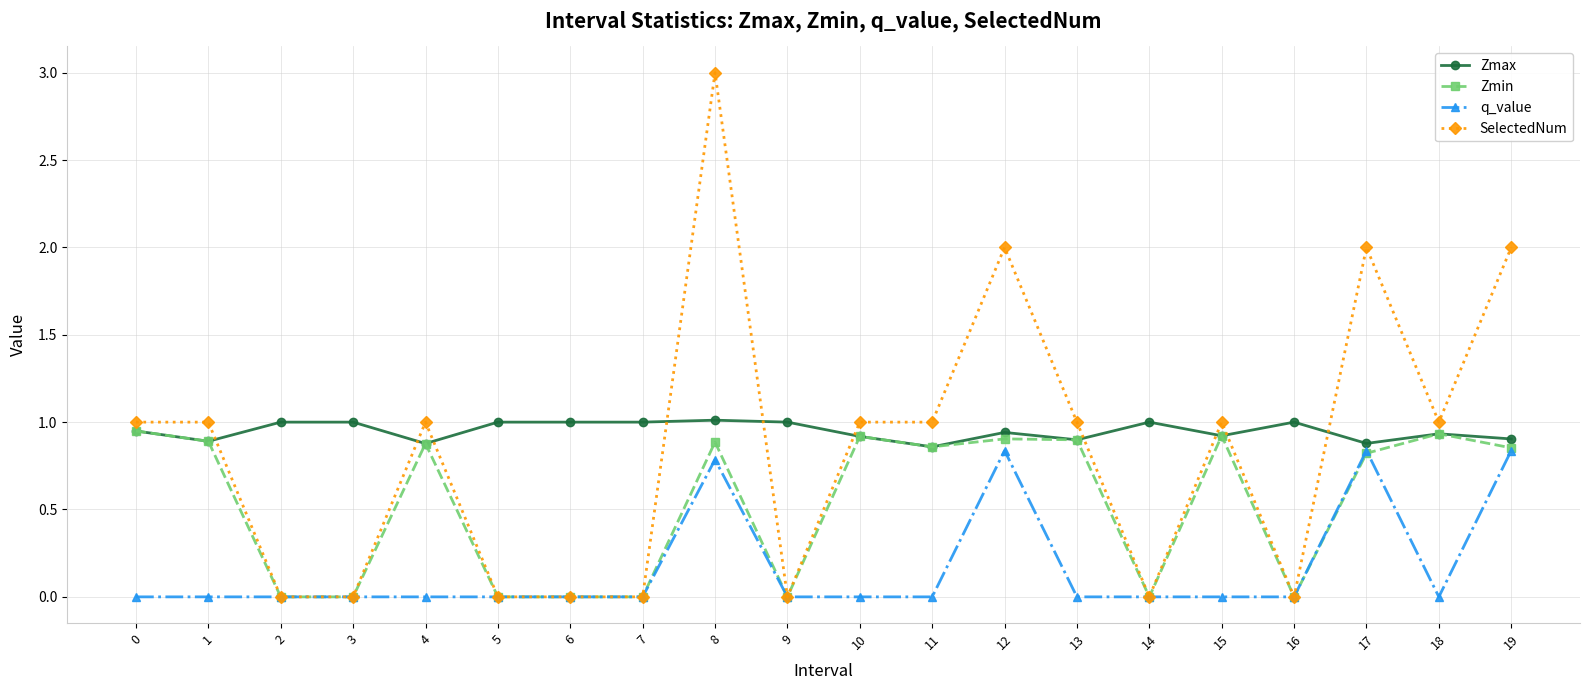

The value of Zmax at 0 is 0.9. True or false?

True